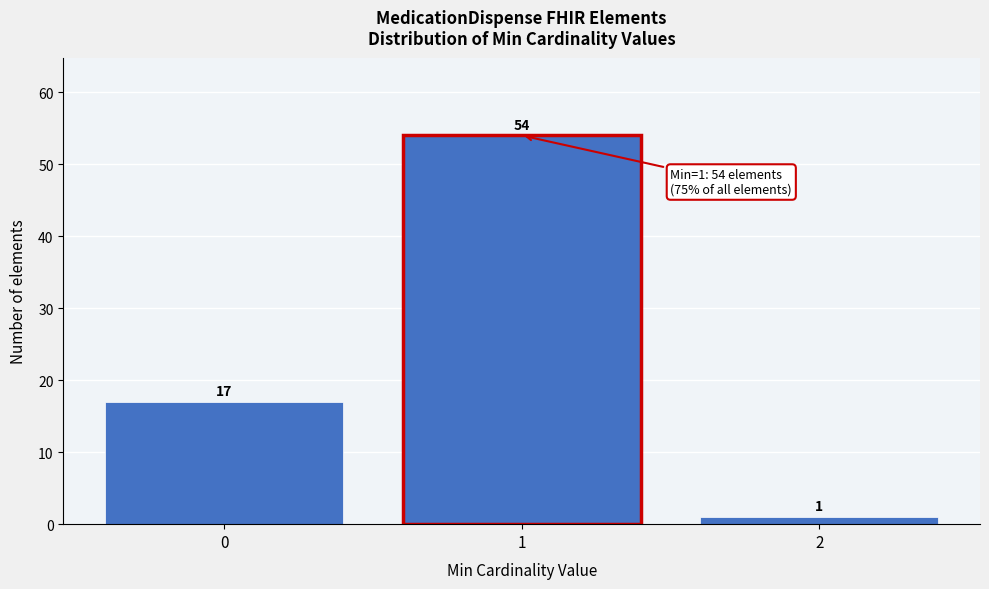

Reading left to right, transcribe all the data shown in this chart.

17	54	1